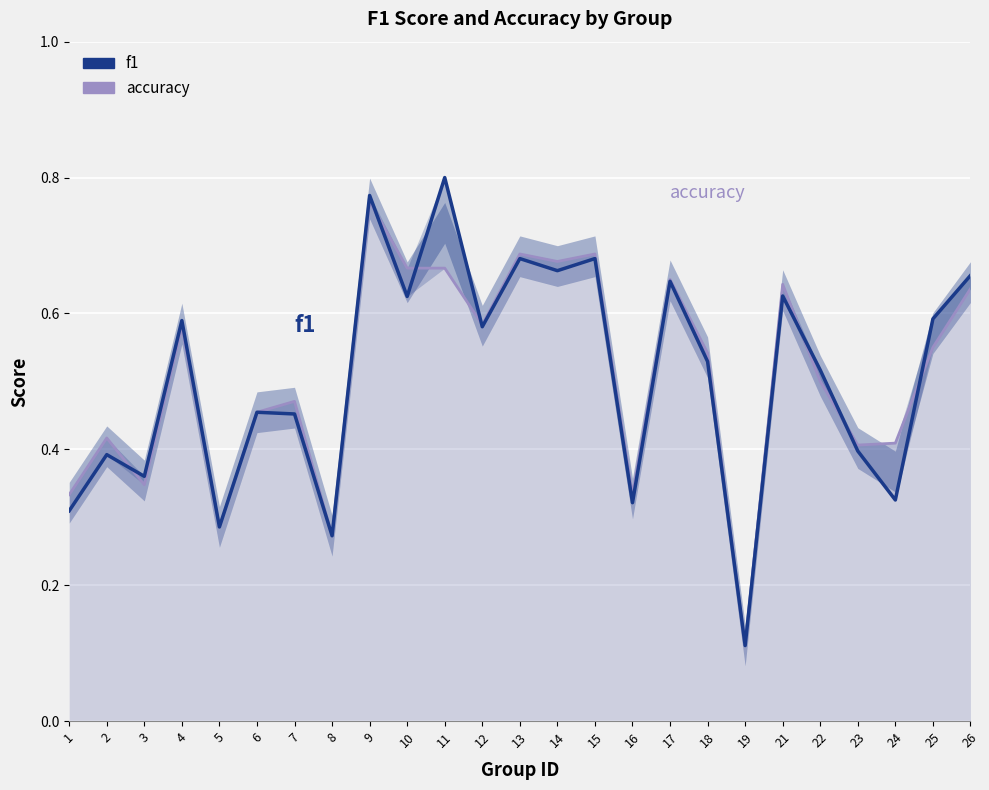

Reading right to left, extract all data points from this chart.

f1: 0.7	0.6	0.3	0.4	0.5	0.6	0.1	0.5	0.6	0.3	0.7	0.7	0.7	0.6	0.8	0.6	0.8	0.3	0.5	0.5	0.3	0.6	0.4	0.4	0.3
accuracy: 0.6	0.6	0.4	0.4	0.5	0.6	0.1	0.5	0.7	0.3	0.7	0.7	0.7	0.6	0.7	0.7	0.8	0.3	0.5	0.5	0.3	0.6	0.3	0.4	0.3